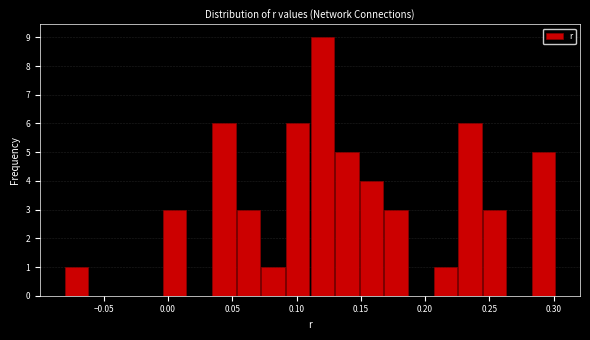

Around what value on the x-axis is the tallest bar? Give the approximate position of its centre, as read against the axis.

0.120